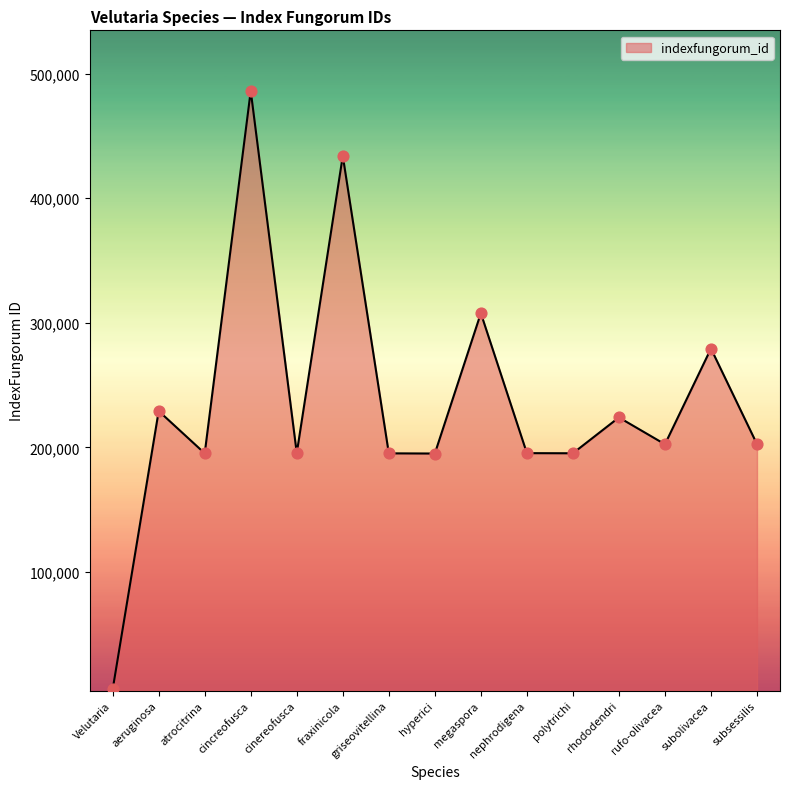

Approximately how many times larger is the value at fraxinicola compared to nephrodigena?

2.2